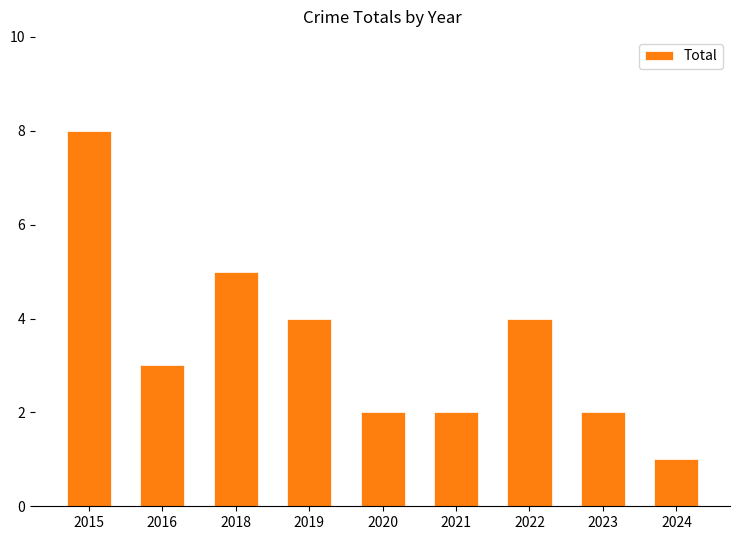

What is the smallest value displayed?

1